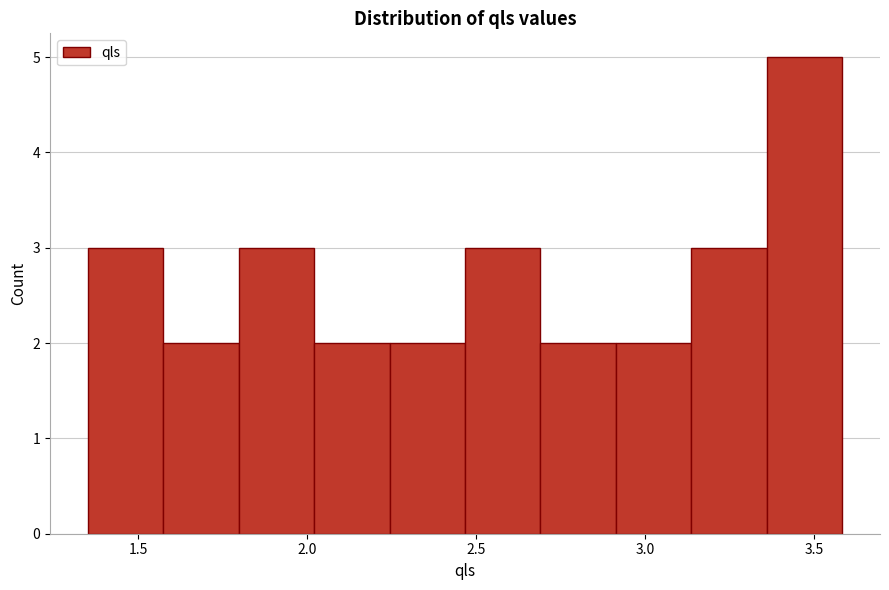

Reading left to right, transcribe this chart: for each bar, give the range it covers on the x-axis and its height. Neither the bar edges nor the heights are printed on the chart, so give them approximately, as read against the axes.

1.35 to 1.55: 3
1.55 to 1.80: 2
1.80 to 2.00: 3
2.00 to 2.25: 2
2.25 to 2.45: 2
2.45 to 2.70: 3
2.70 to 2.90: 2
2.90 to 3.15: 2
3.15 to 3.35: 3
3.35 to 3.60: 5